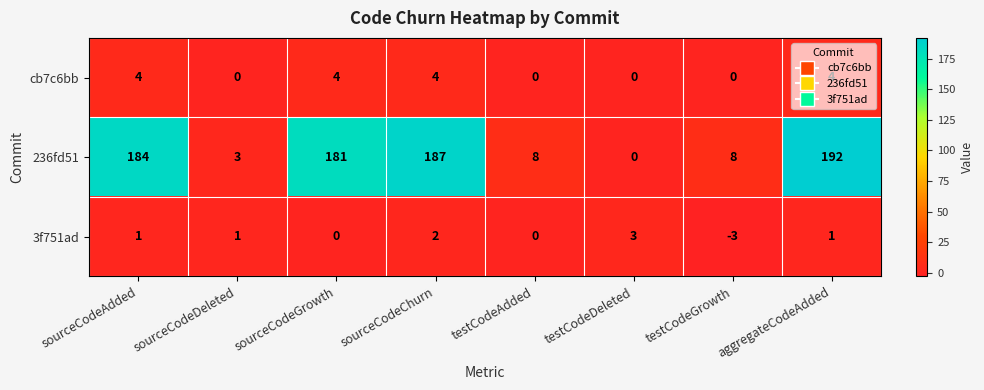

What is the difference between the maximum and second lowest values in the 3f751ad series?

3